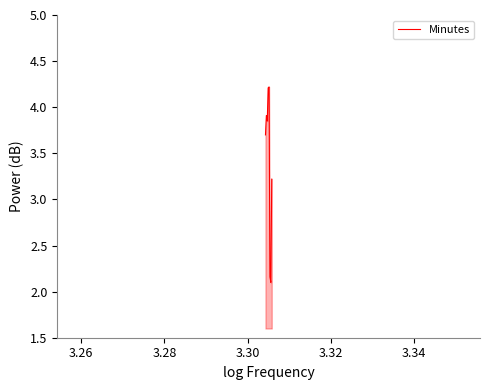

What is the average value?

3.4